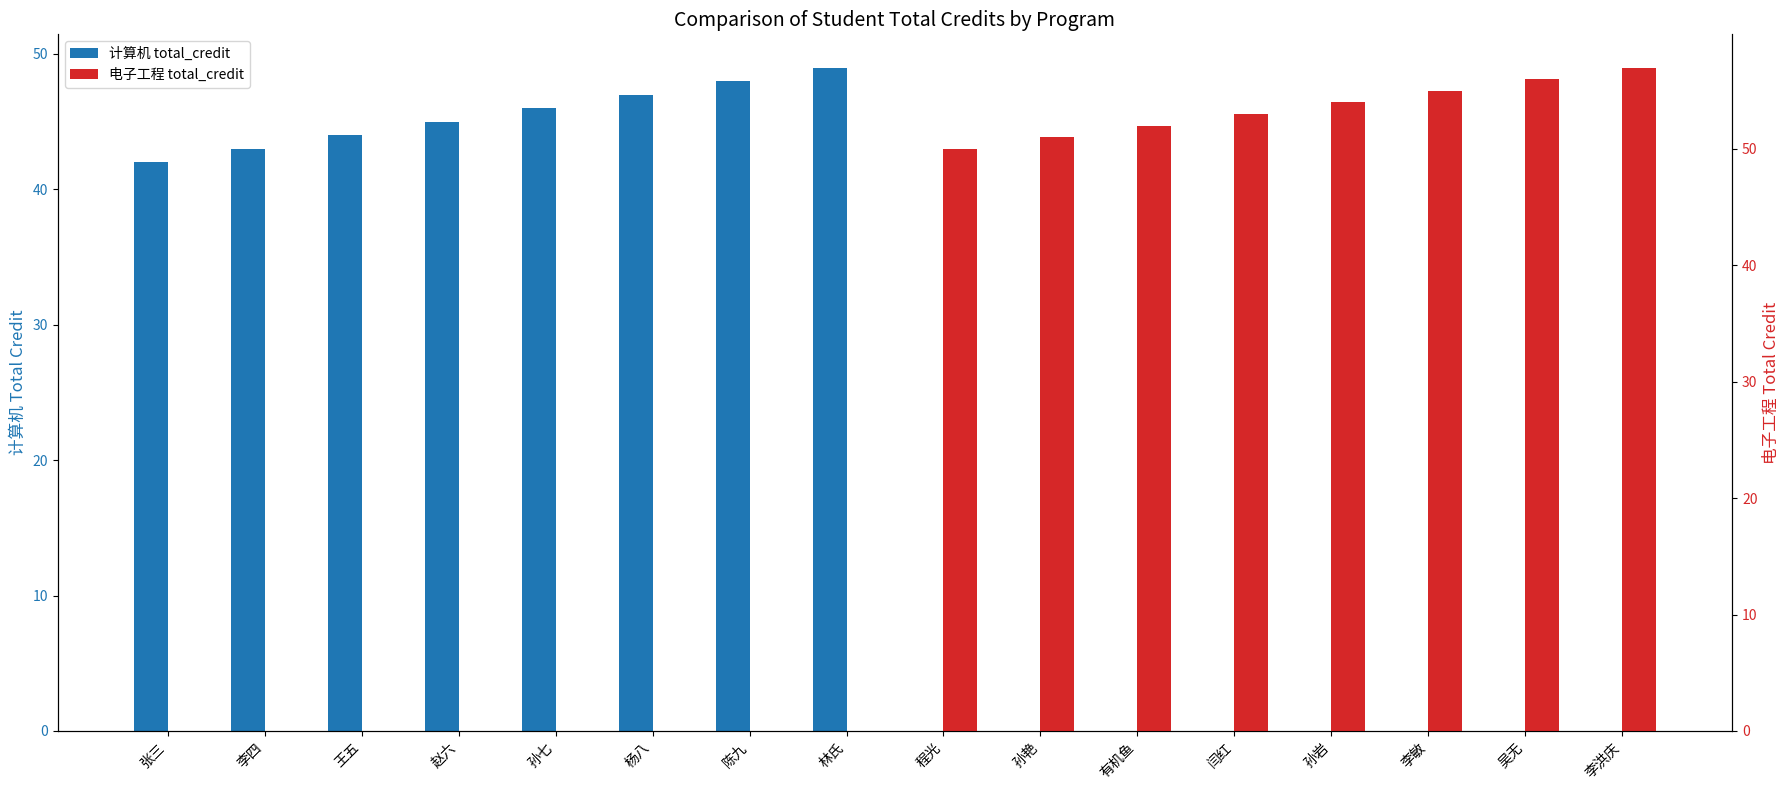

What is the total value across all series at 赵六?

45